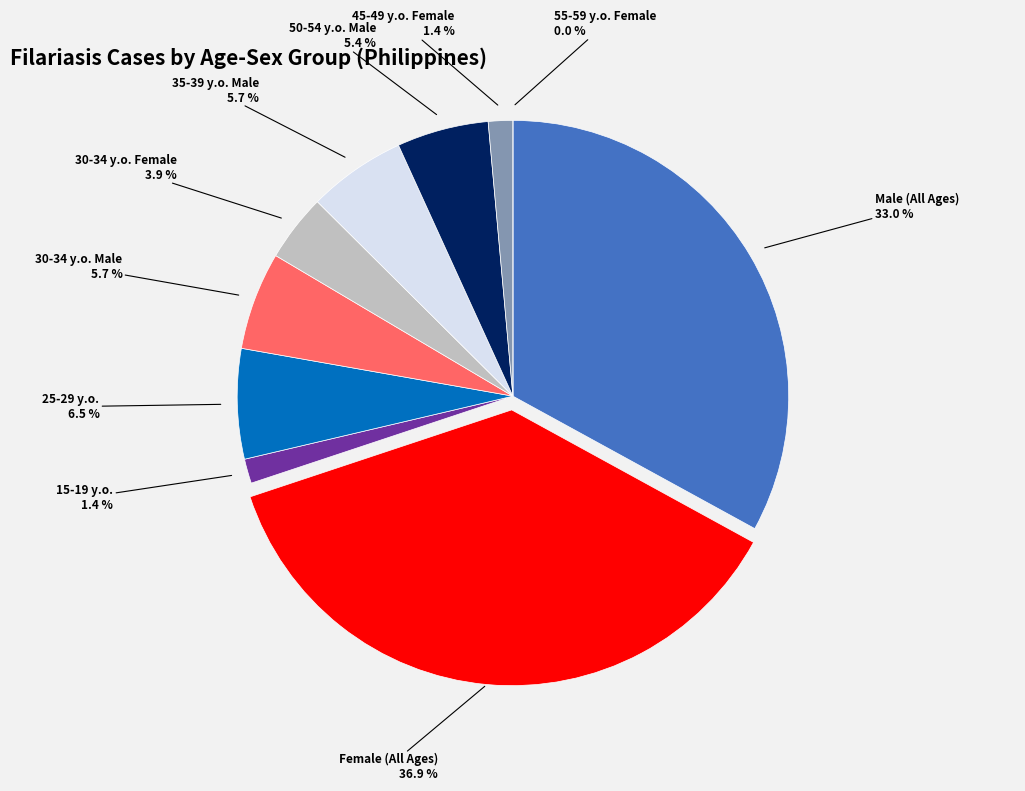

Is it true that 15-19 y.o. is 13% of the pie?

False